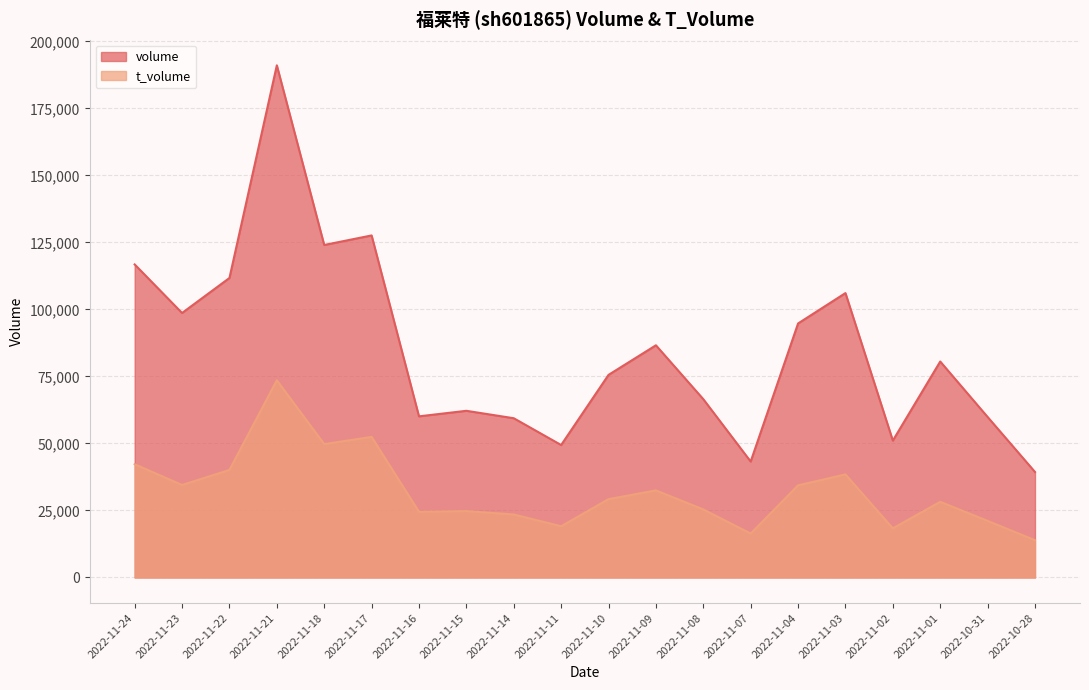

True or false: volume and t_volume cross at least once.

False